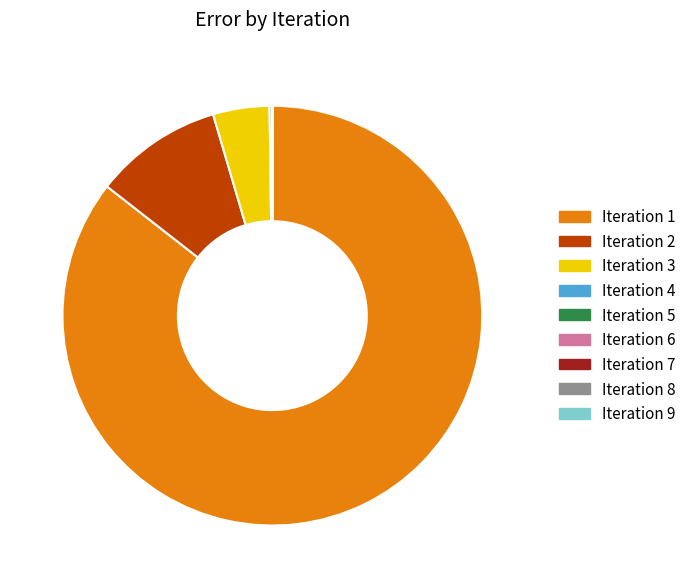

Is there a majority slice in this chart?

Yes